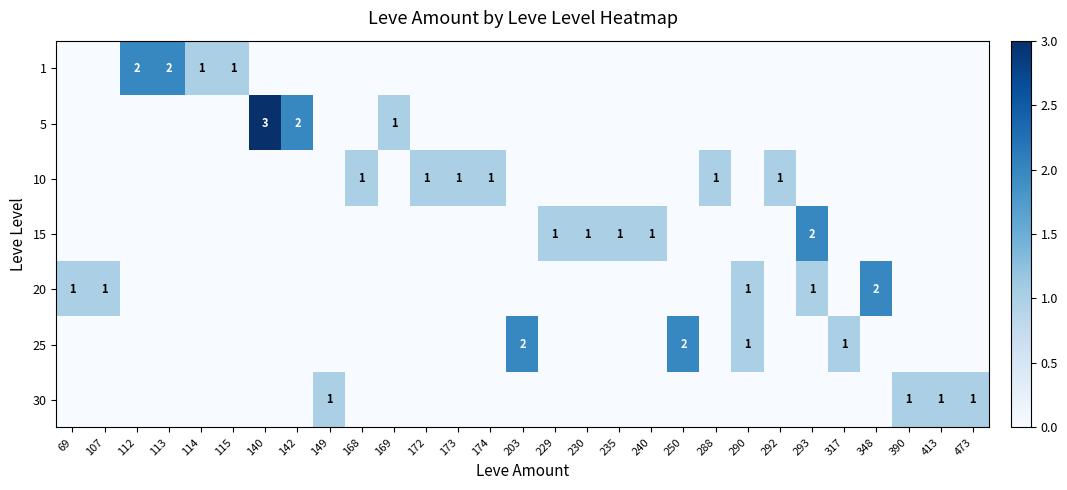

Is it true that 30 equals 1 at 390?

True